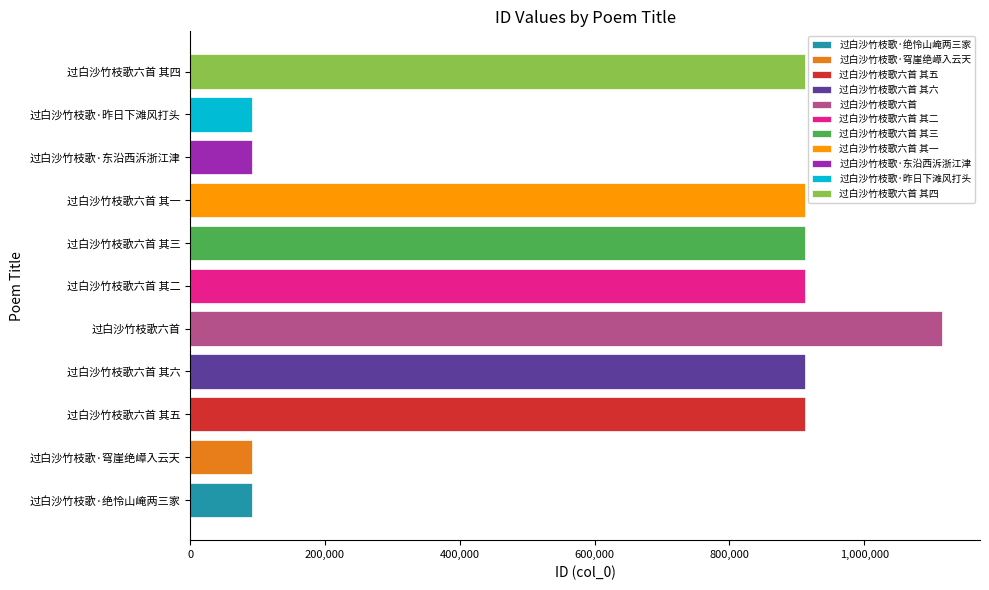

What is the difference between the second highest and second lowest values?

820999